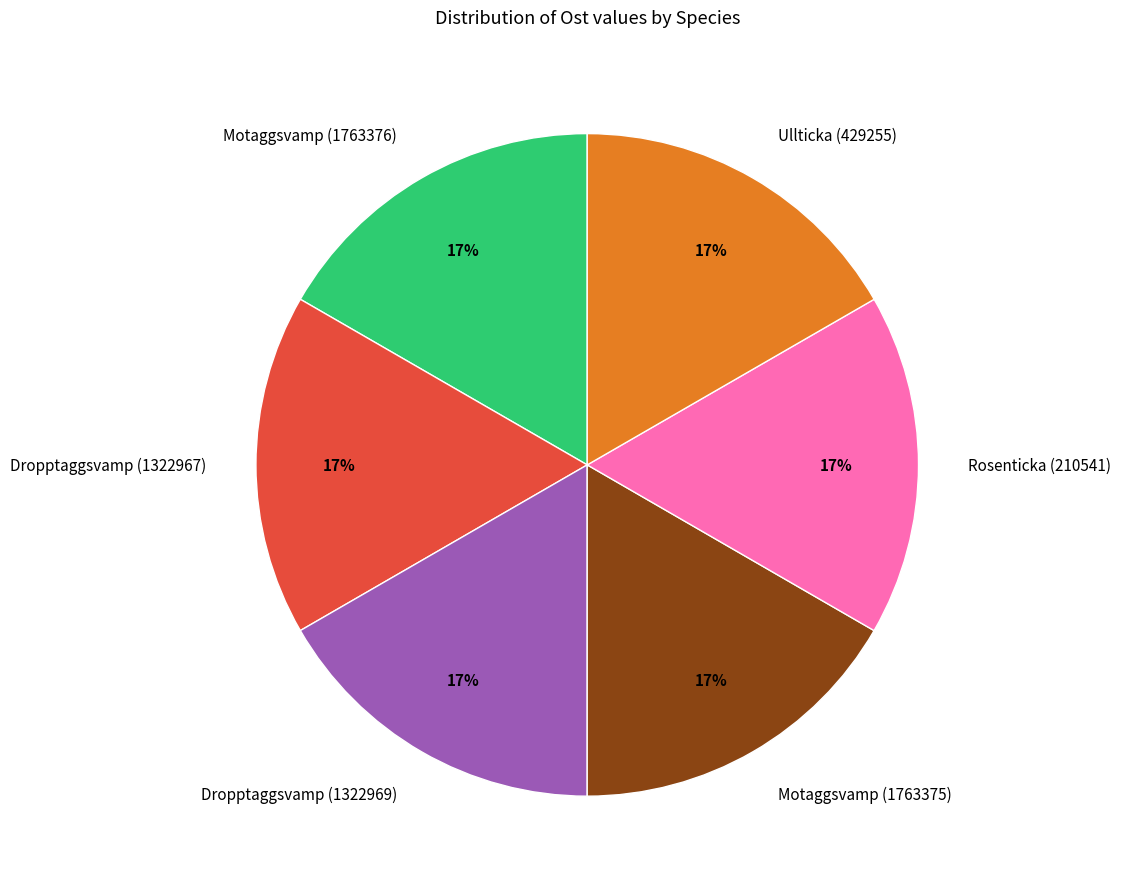

What is the ratio of the value at Ullticka (429255) to the value at Motaggsvamp (1763376)?

1.0